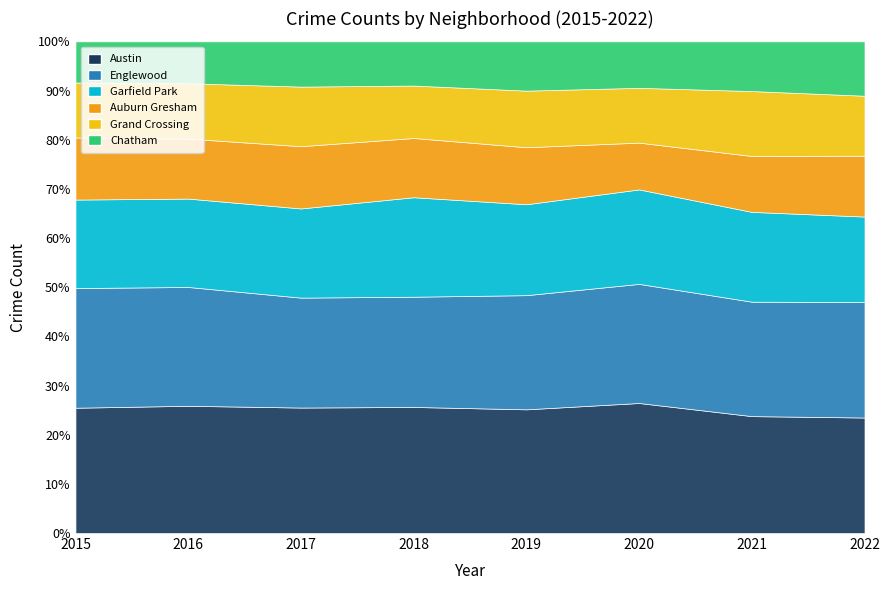

Between 2019 and 2016, which is larger?

2016